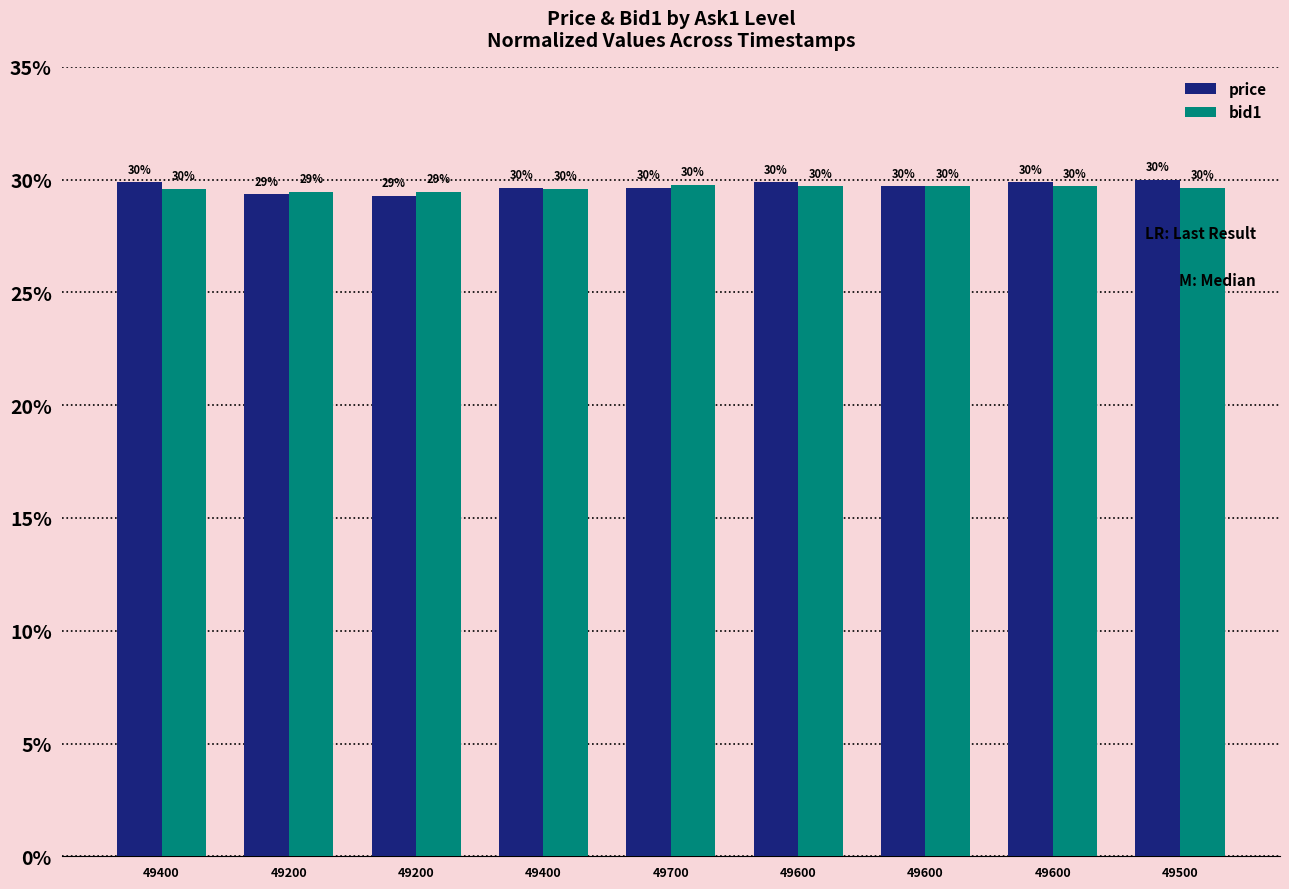

How many bars are there in total?

18